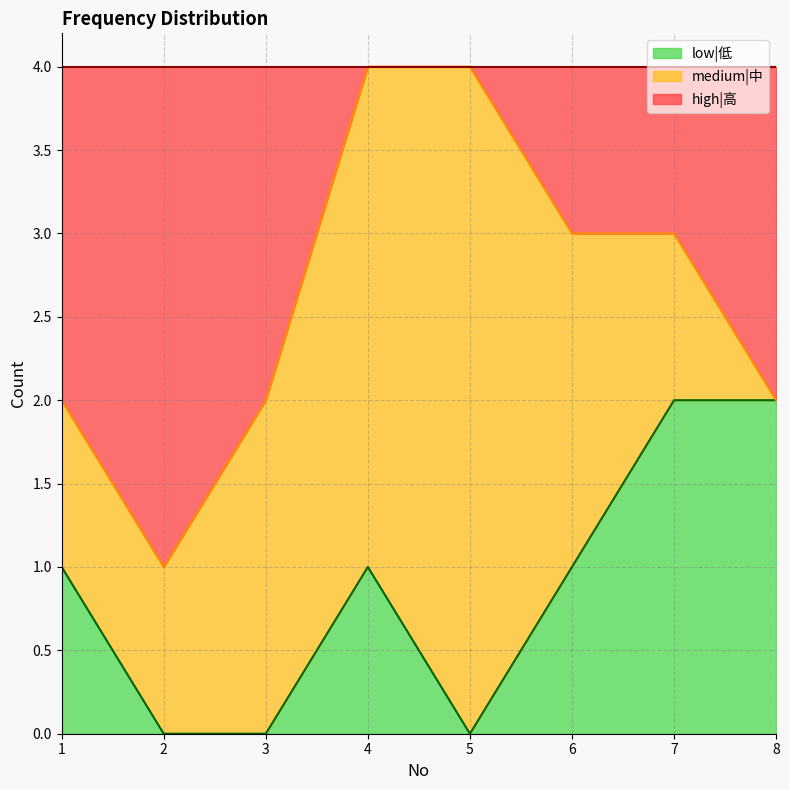

At which label does low|低 first exceed 1?

7